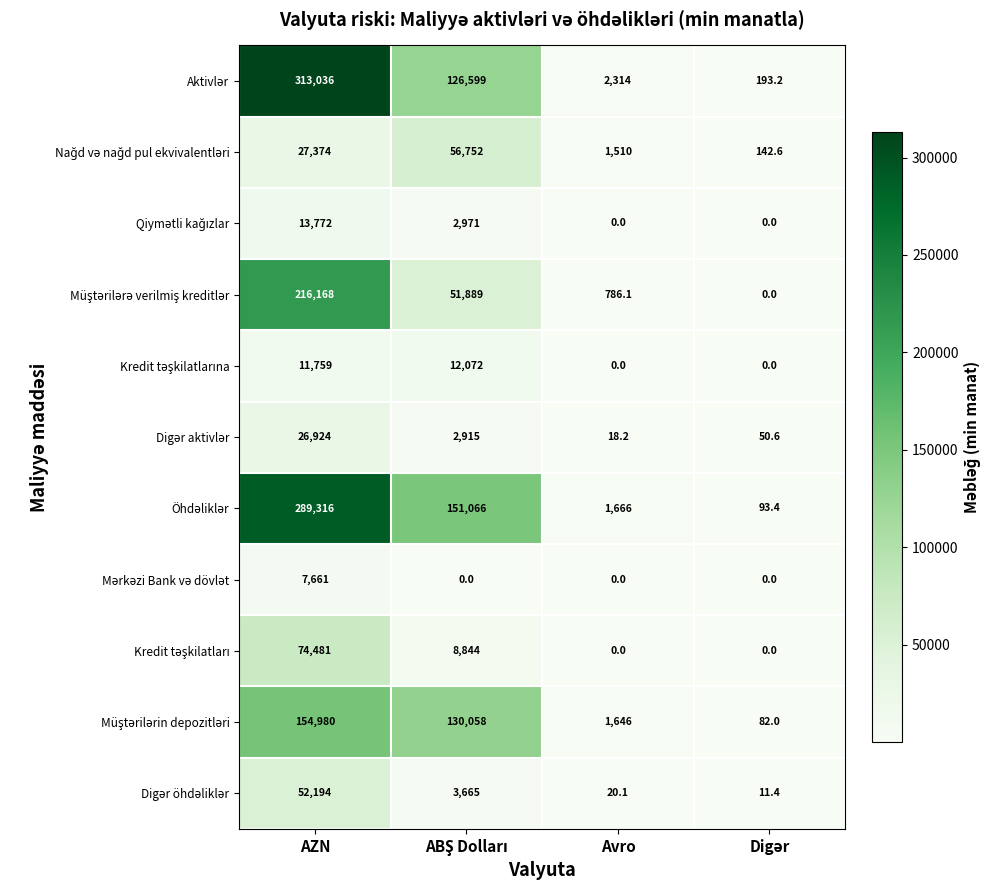

At which category is the sum across all series the highest?

AZN